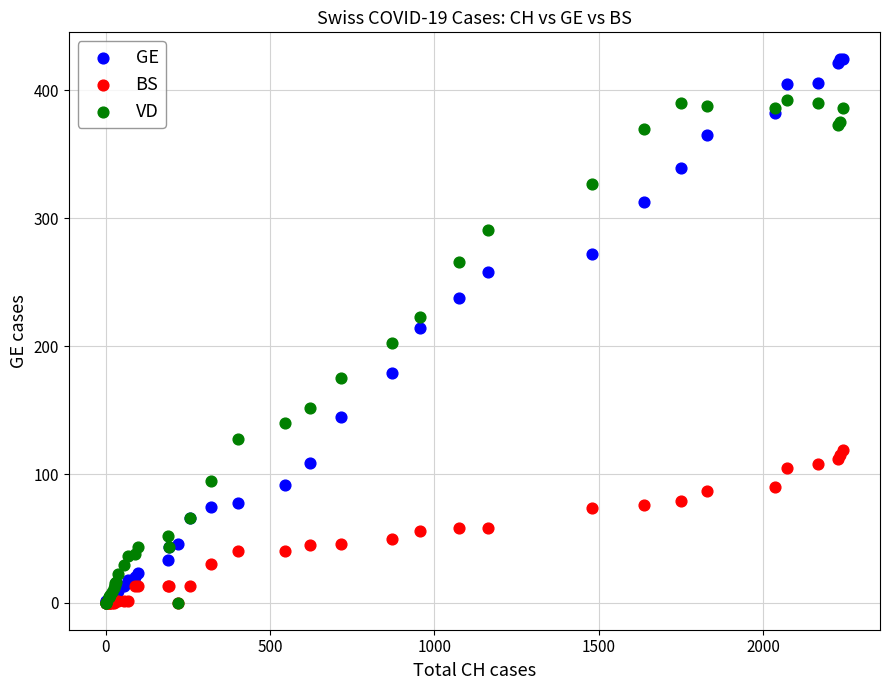

Which series has the largest Y range (max minus min)?

GE